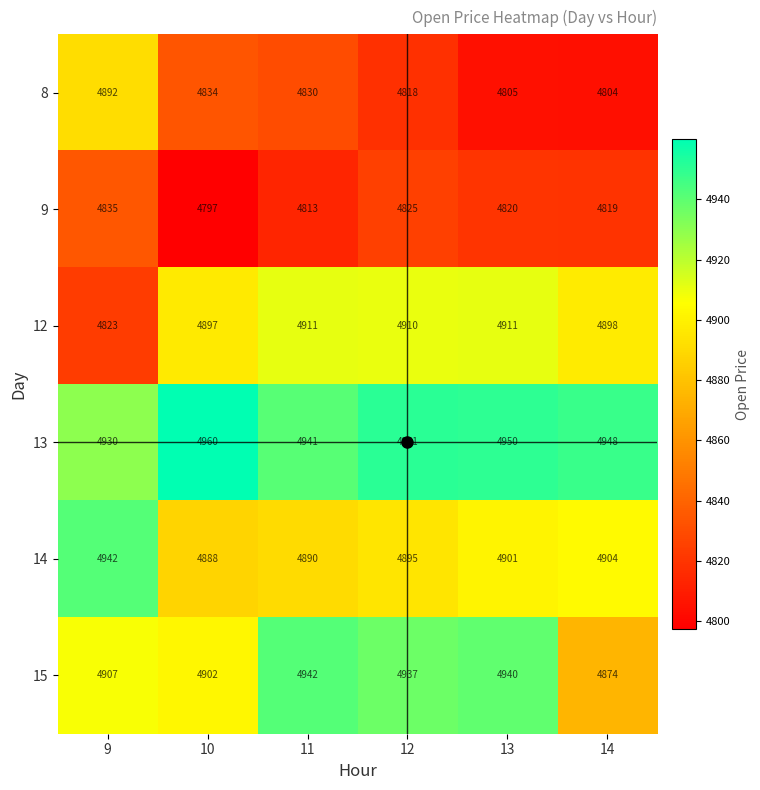

What is the difference between the second highest and second lowest values in the 12 series?

14